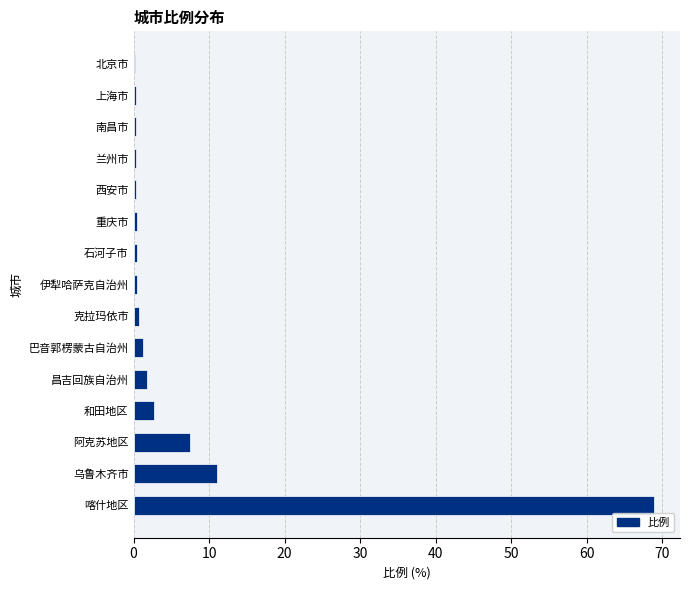

Does the chart contain stacked bars?

No